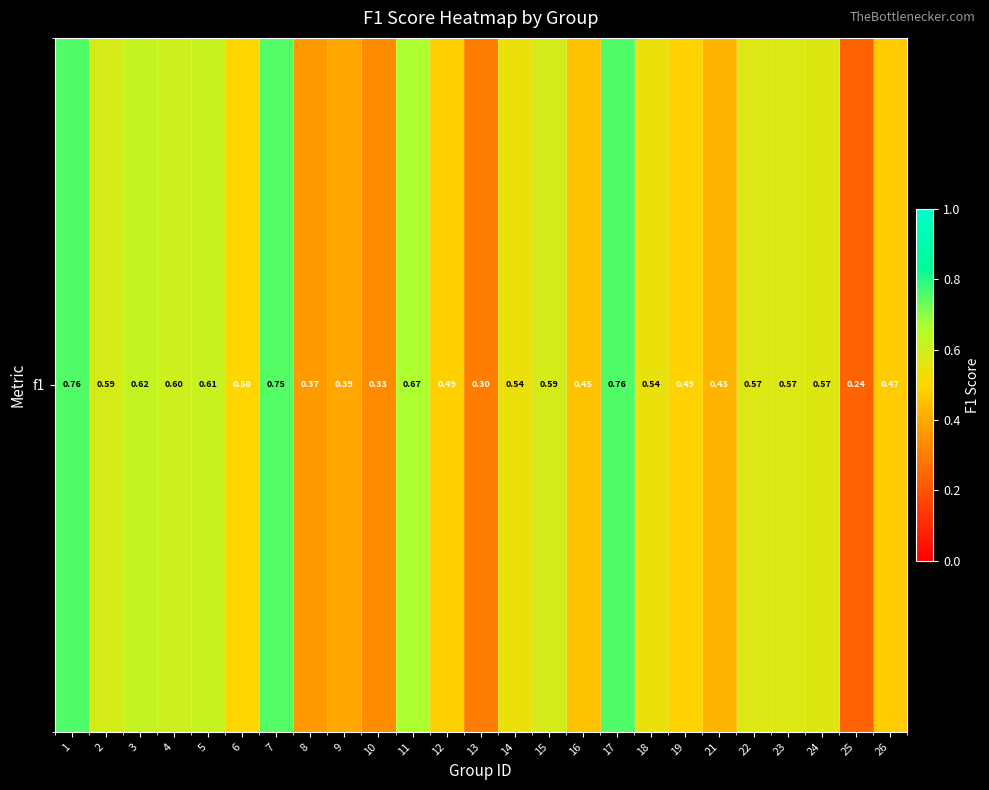

Which label corresponds to the smallest value in the chart?

25